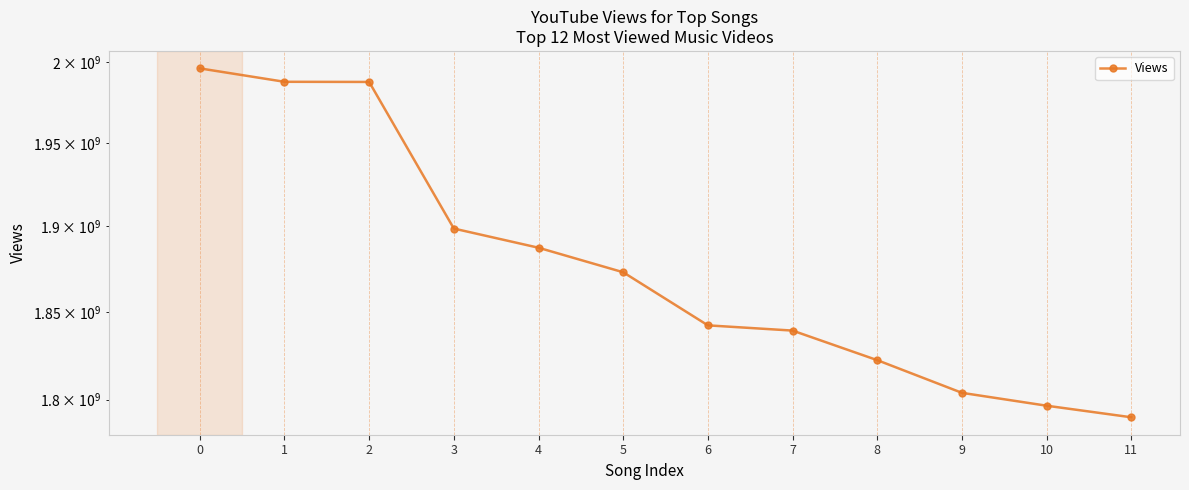

What is the maximum value shown in the chart?

1995887805